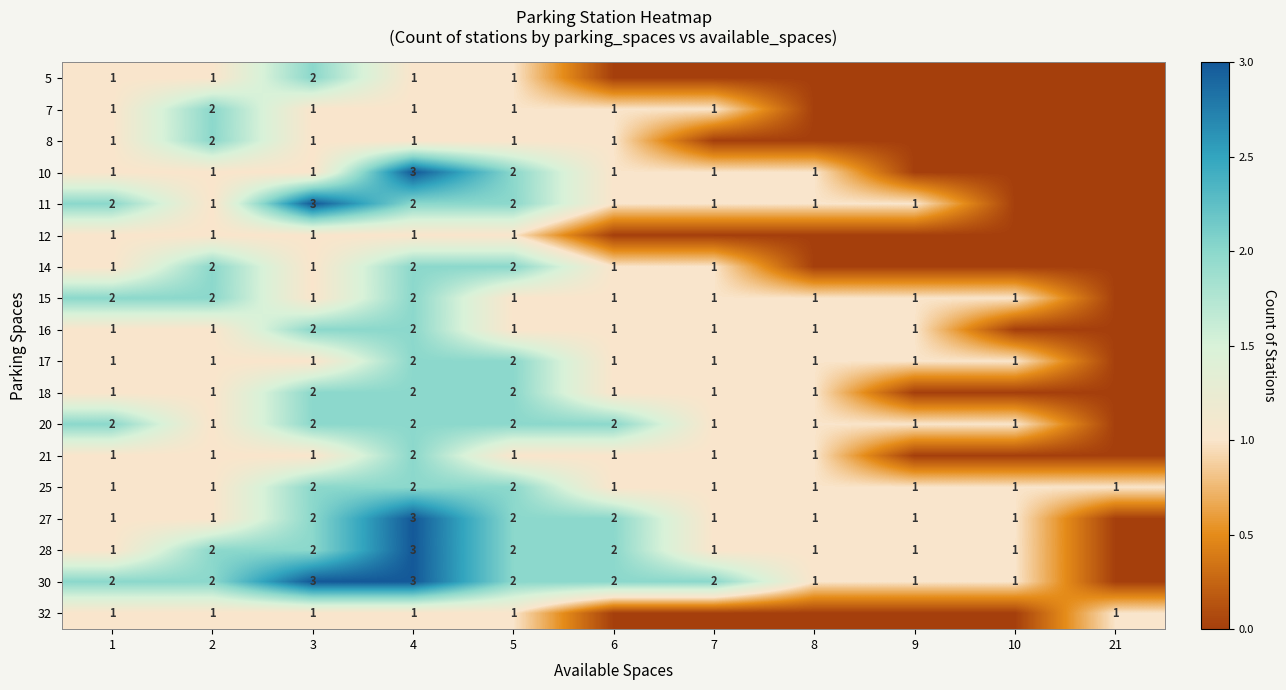

True or false: 28 has a value of 1 at 5.

False